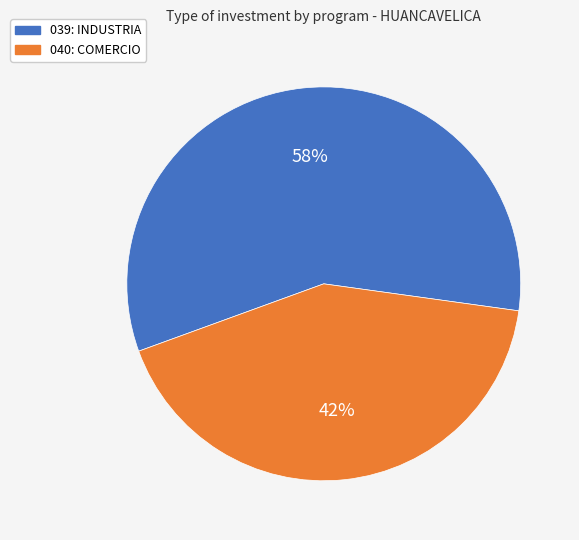

How many segments does this pie chart have?

2